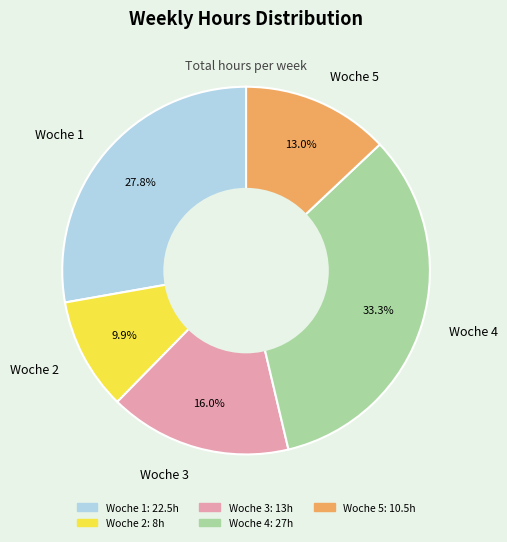

Count the number of slices in the pie.

5